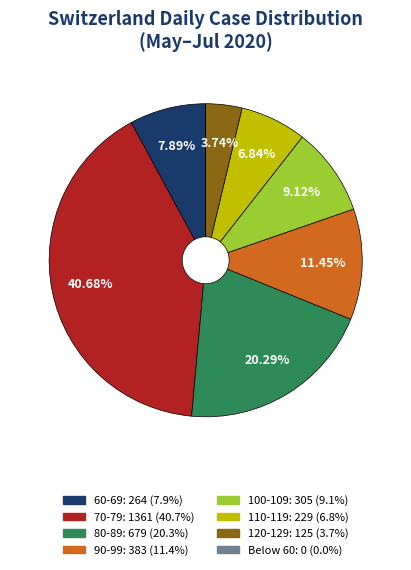

Does any single category account for the majority?

No